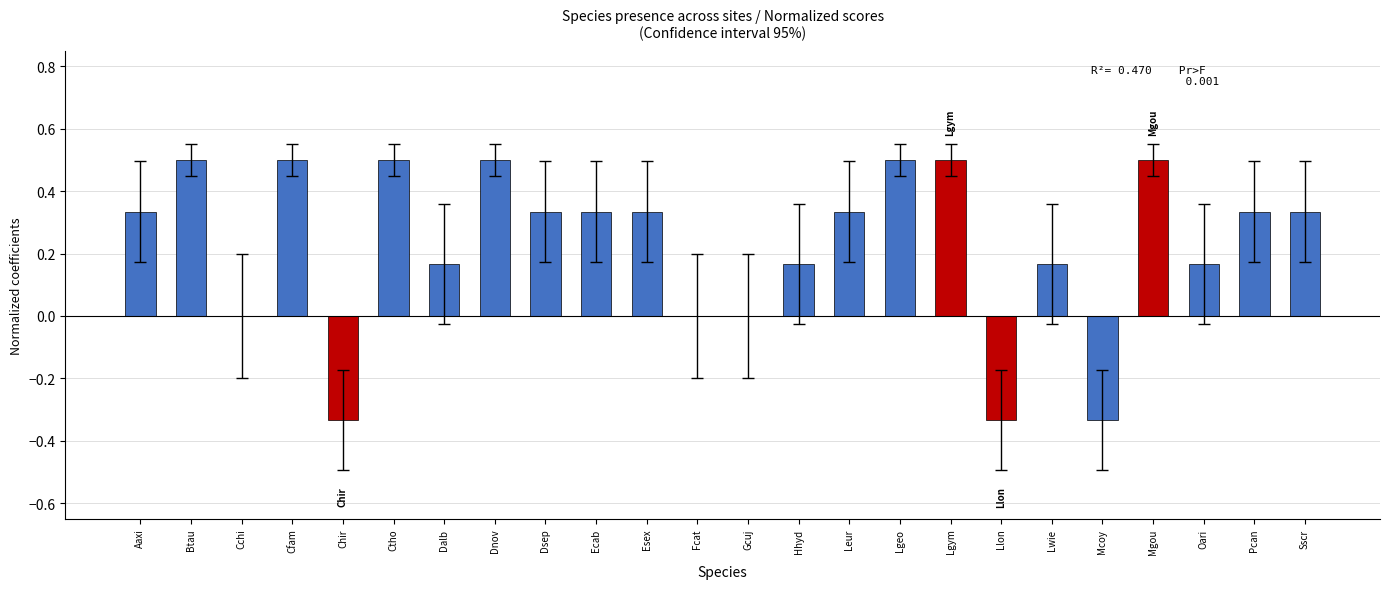

What is the maximum value shown in the chart?

0.5